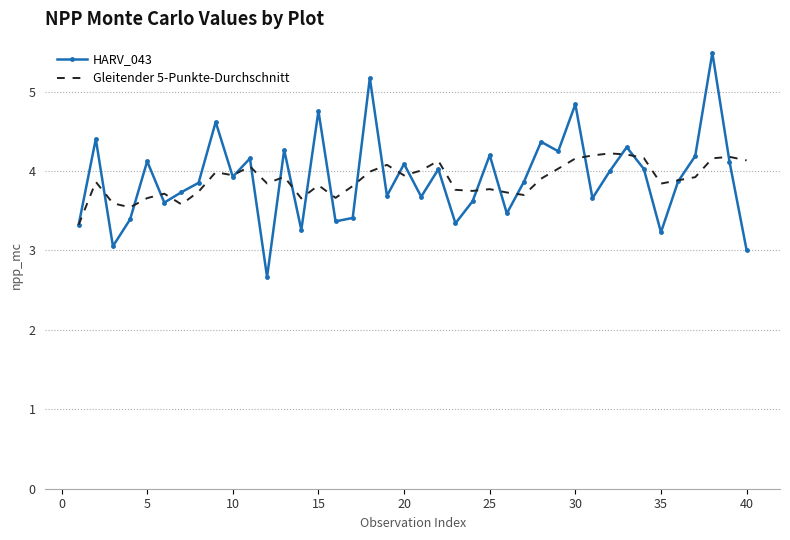

What is the minimum value for HARV_043?

2.7